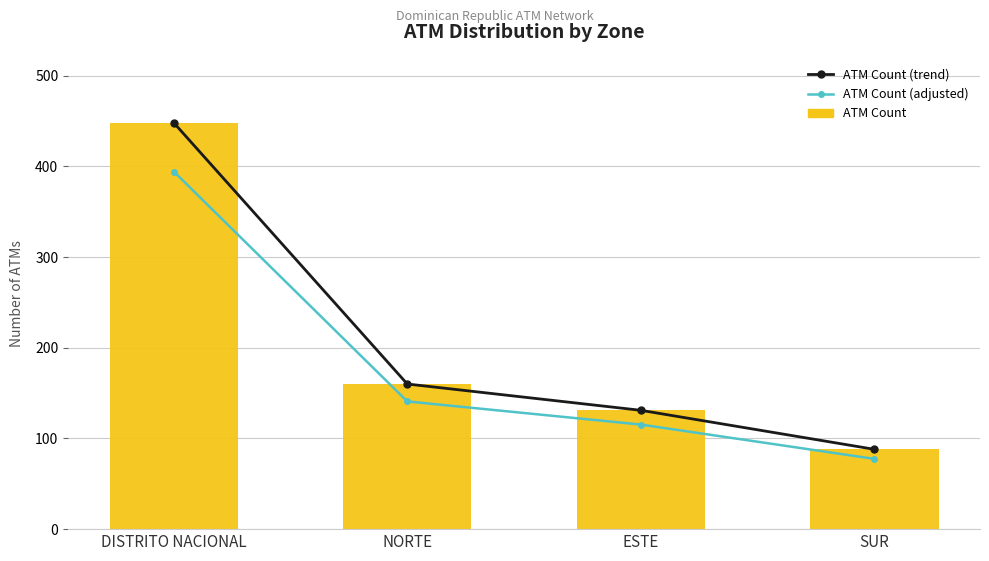

How many series are shown in this chart?

3